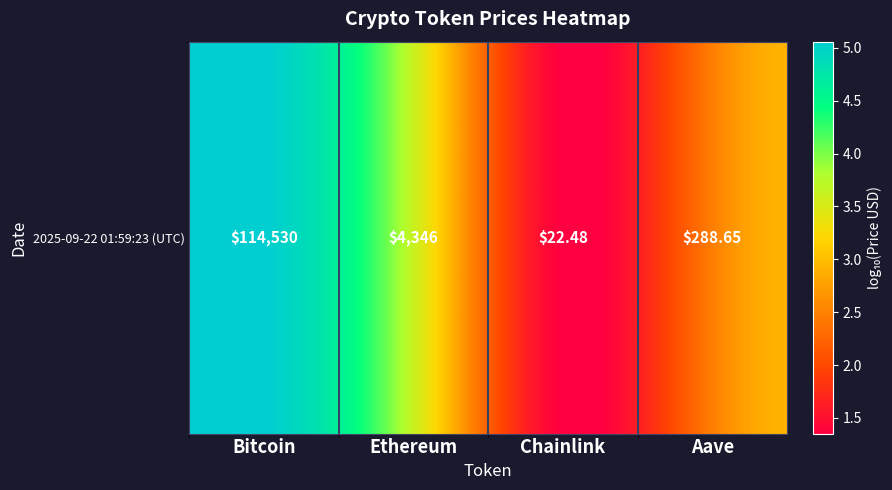

Rank the categories by value from highest to lowest.

Bitcoin, Ethereum, Aave, Chainlink